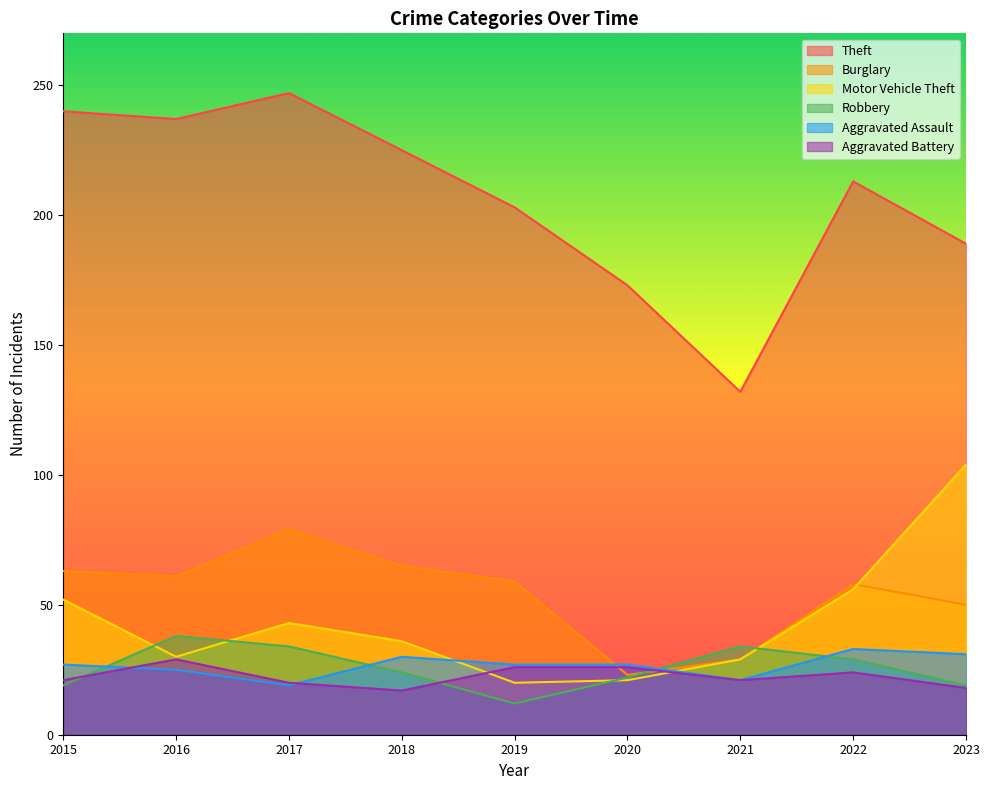

At how many categories does at least one series exceed 157?

8